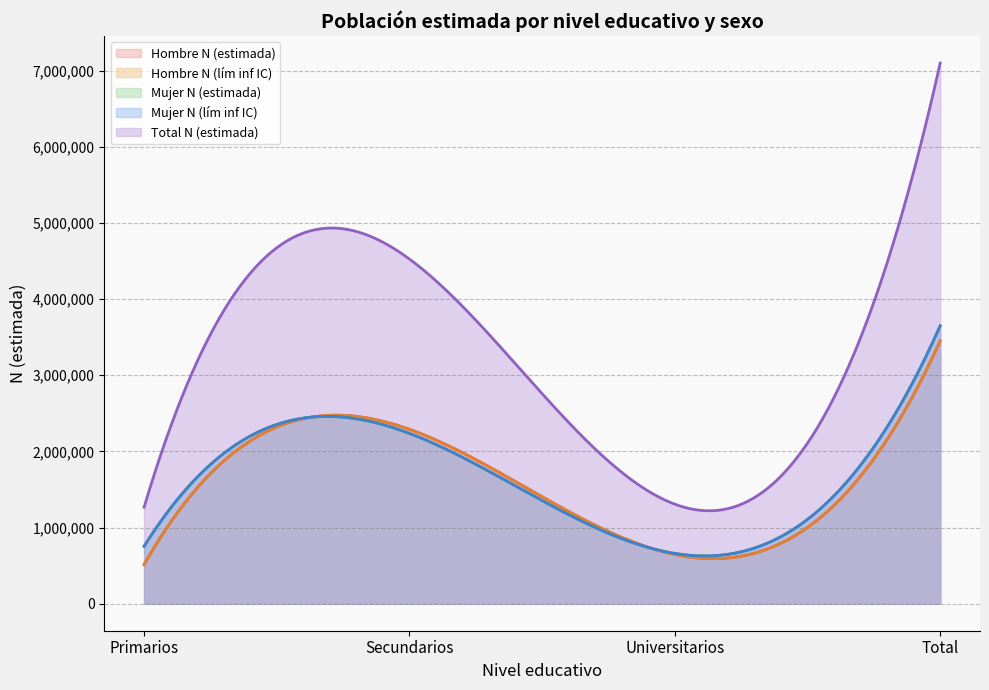

True or false: Hombre N (lím inf IC) has a value of 3842370 at Secundarios.

False